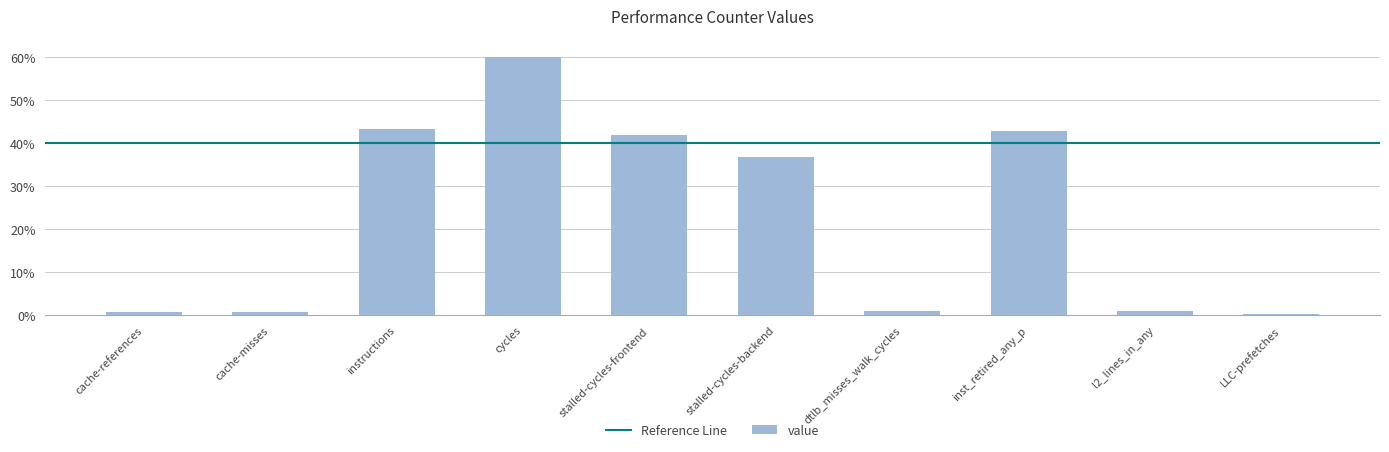

Count the number of values greater than 36.

5